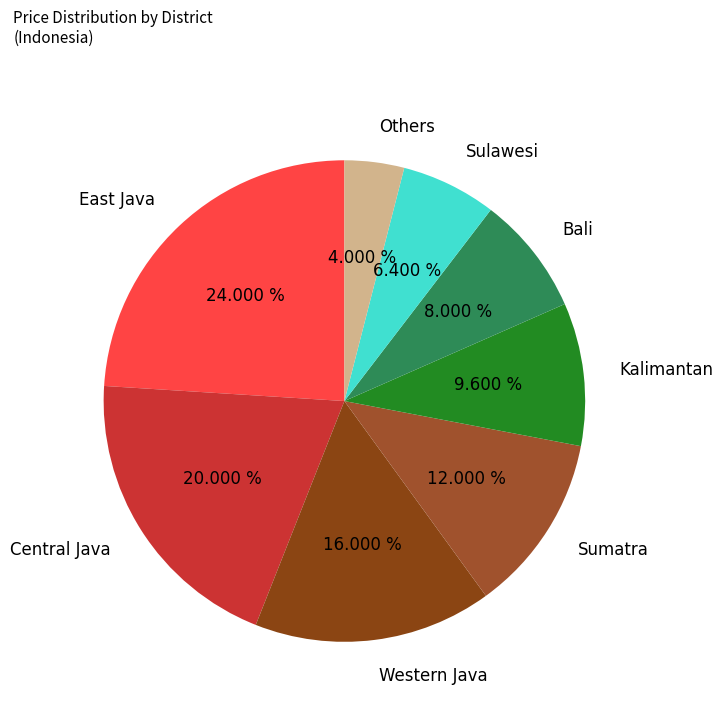

Approximately how many times larger is the value at East Java compared to Kalimantan?

2.5